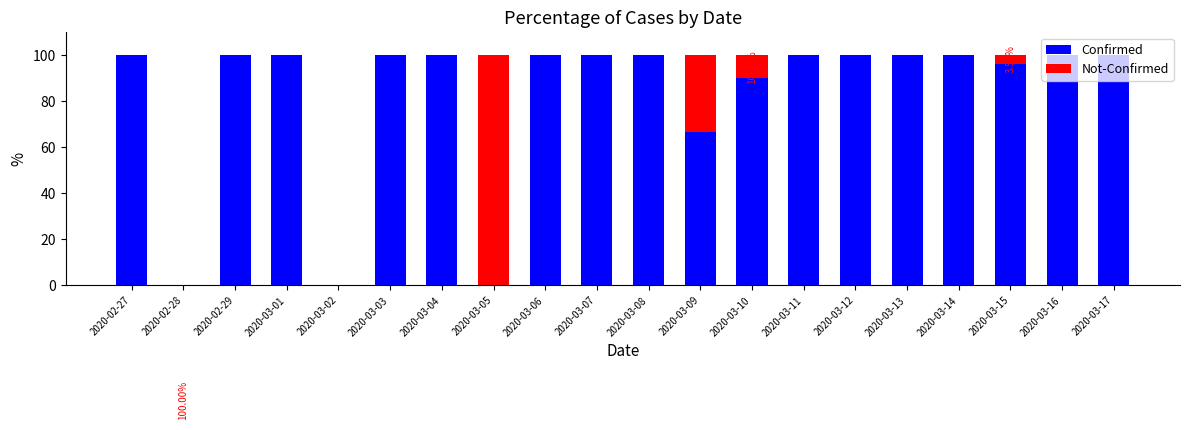

How many categories are shown in the chart?

20